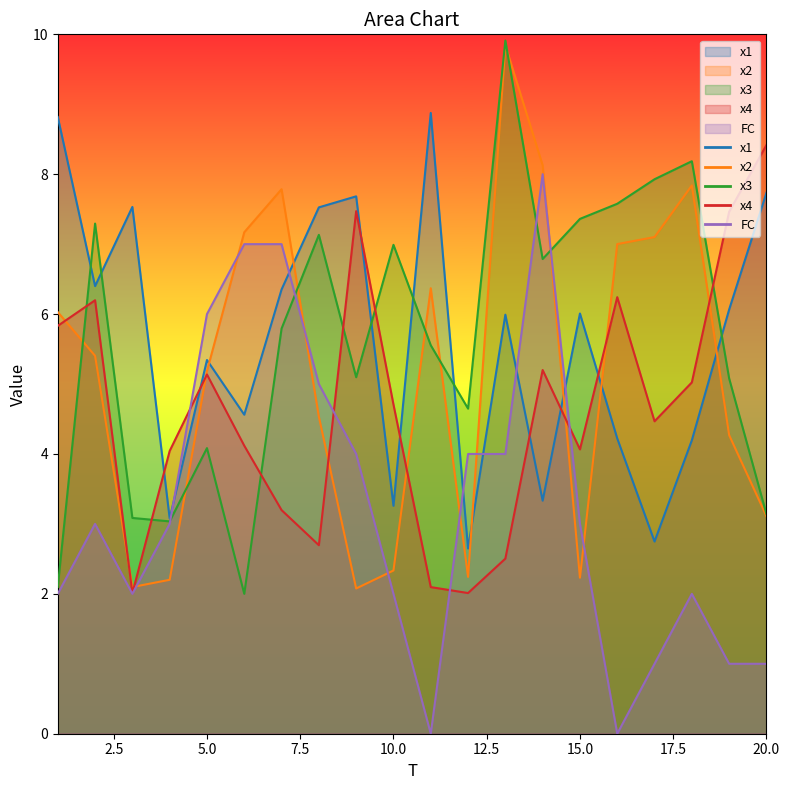

True or false: x1 has a value of 1.9 at 6.

False